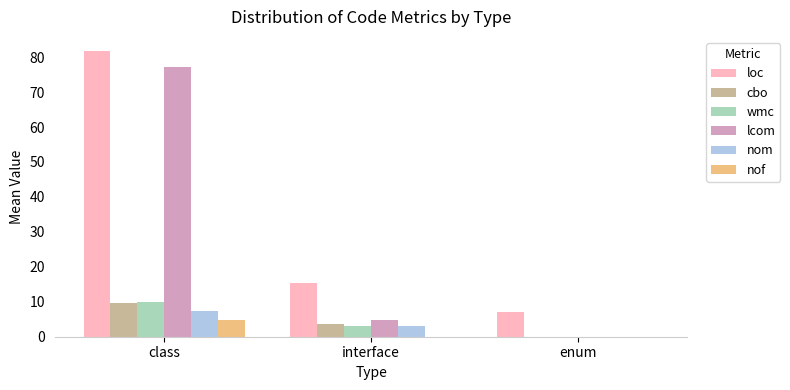

Reading left to right, what are all the values shown in this chart?

loc: 81.7	15.5	7.0
cbo: 9.7	3.7	0.0
wmc: 9.9	3.2	0.0
lcom: 77.3	4.8	0.0
nom: 7.3	3.2	0.0
nof: 4.8	0.0	0.0